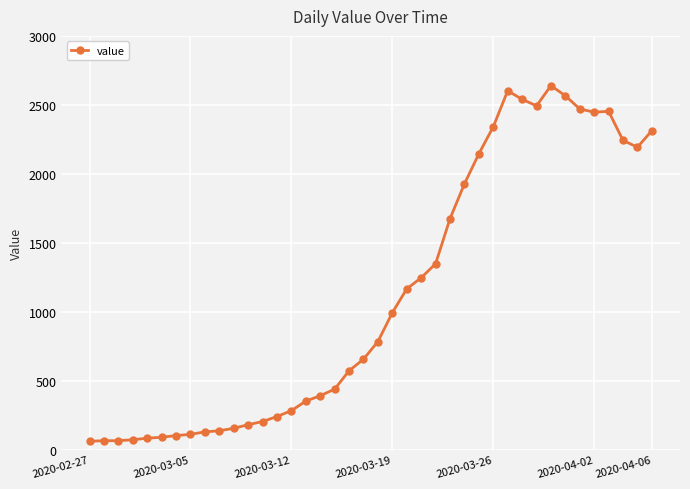

What is the maximum value shown in the chart?

2639